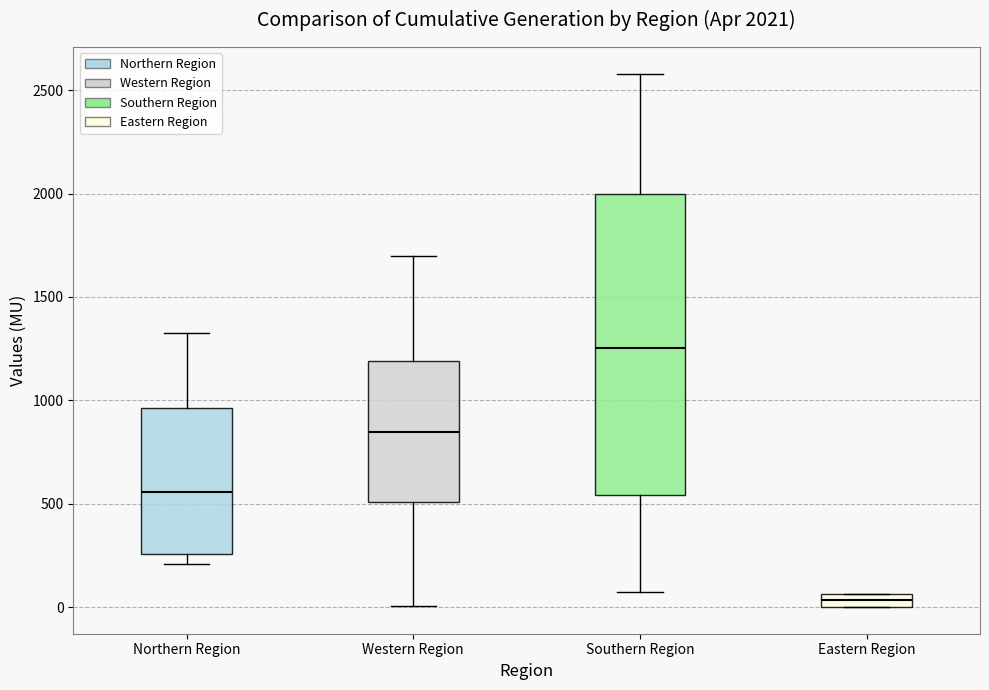

Comparing the boxes themselves (not the whiskers), which one is the tallest?

Southern Region